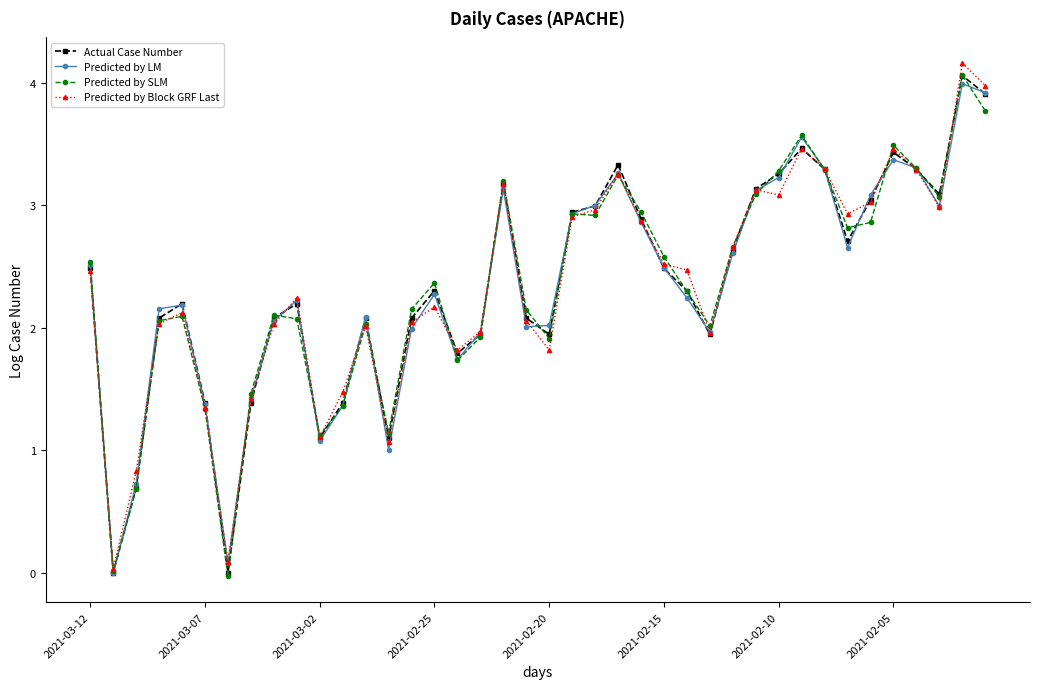

What is the highest value of the Predicted by Block GRF Last series?

4.2